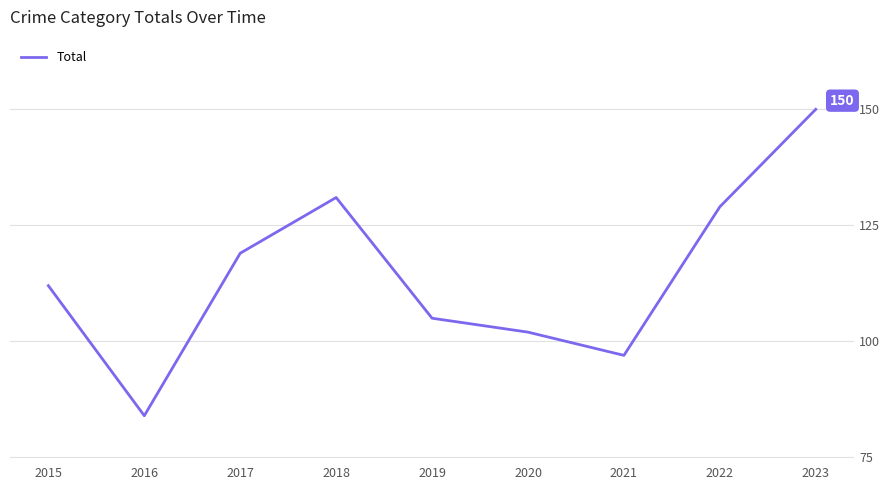

Does the chart display data point markers on the line(s)?

No